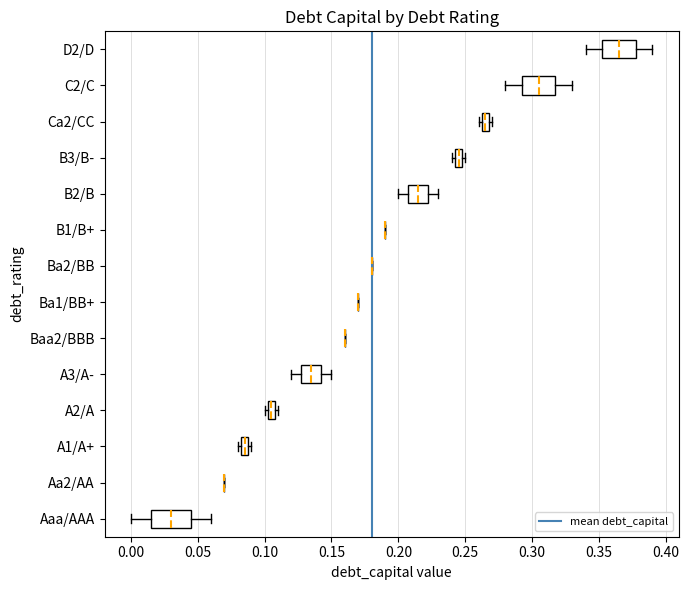

Where is the right edge of the box for B3/B- on the x-axis? The values are not printed on the chart, so give them approximately, as read against the axis.

0.250